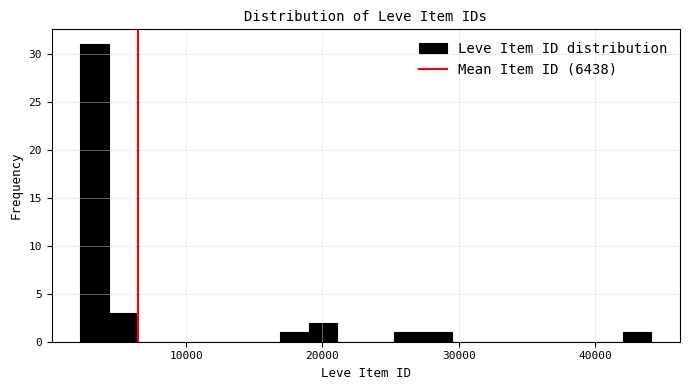

Read against the x-axis, roughly where is the centre of the tallest bar?

3000